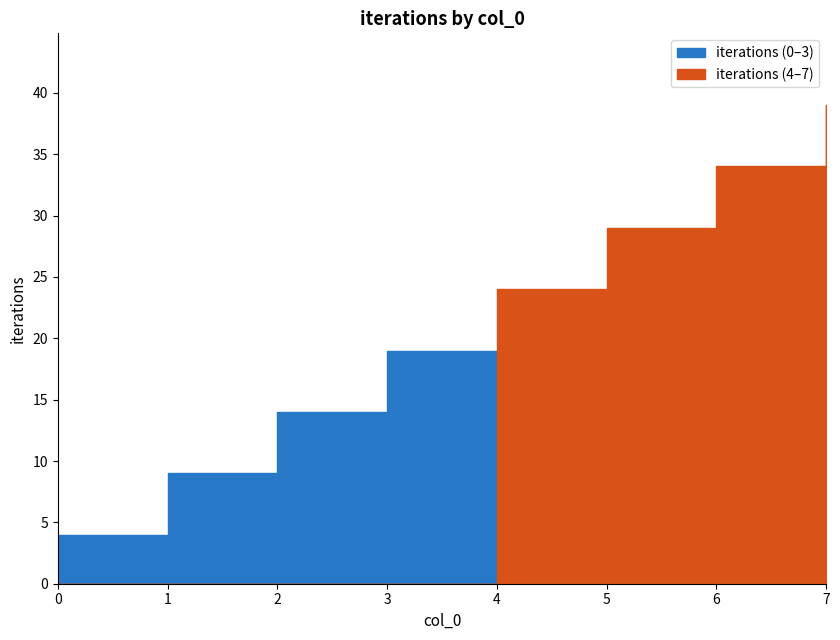

Reading left to right, extract all data points from this chart.

4	9	14	19	24	29	34	39